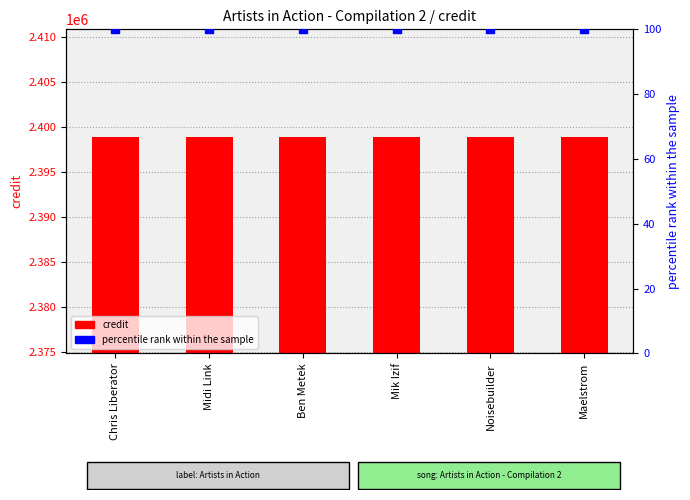

What are all the series names shown in the legend?

credit, percentile rank within the sample